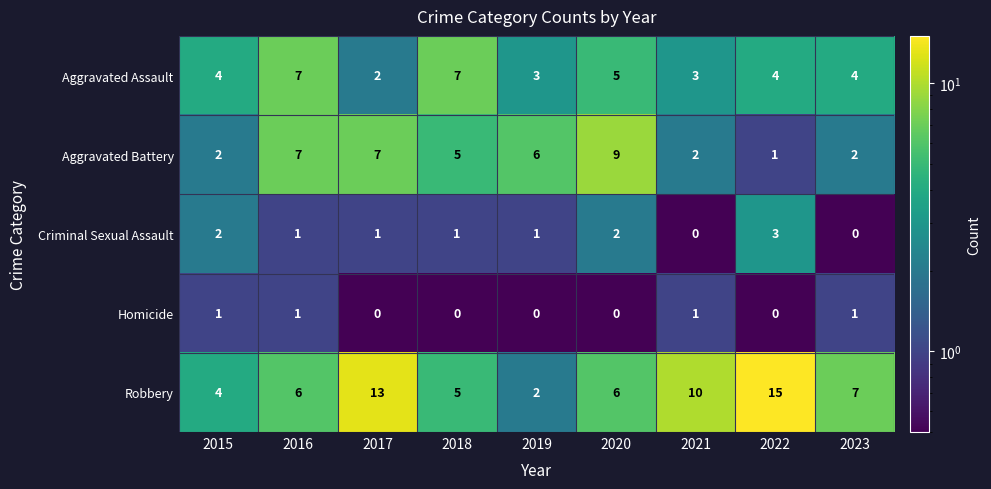

What is the sum of the Robbery values at 2020 and 2019?

8